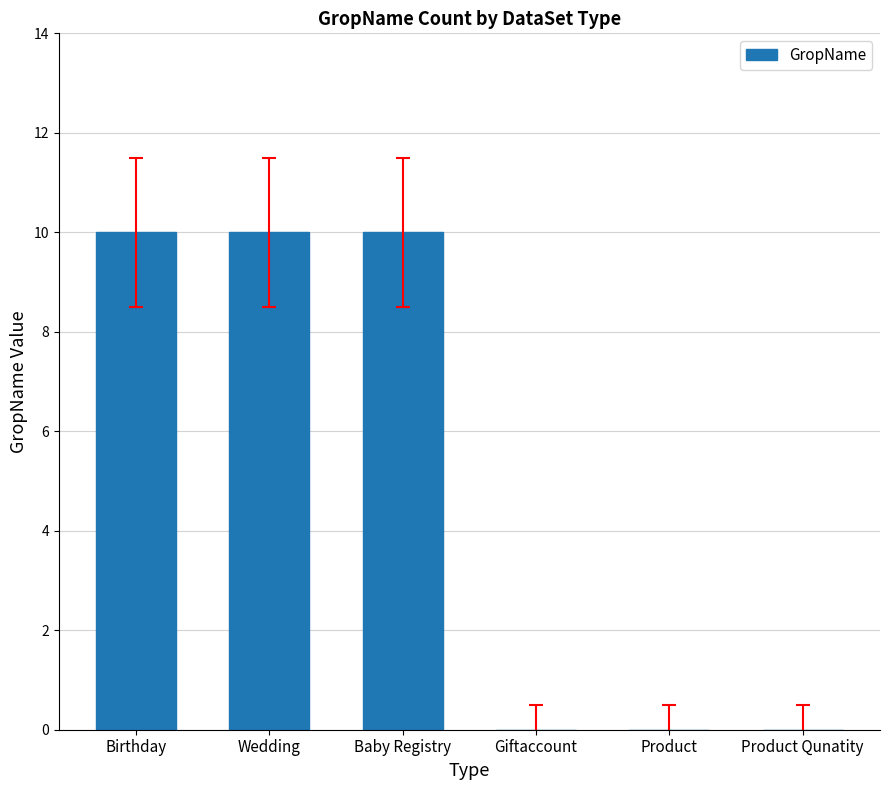

What is the ratio of the value at Baby Registry to the value at Birthday?

1.0